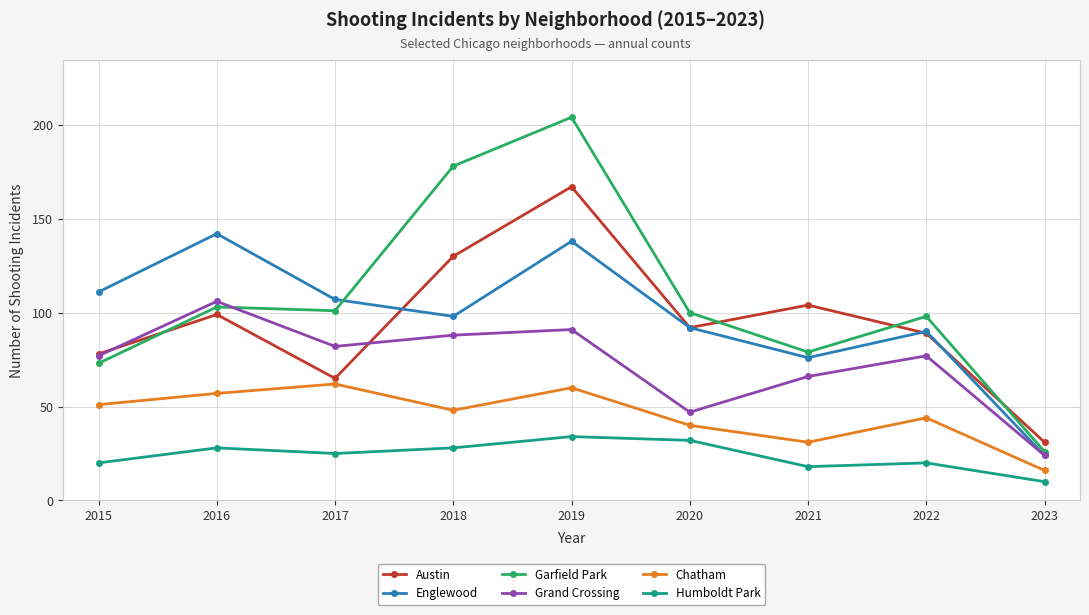

True or false: Grand Crossing and Austin intersect in this chart.

True